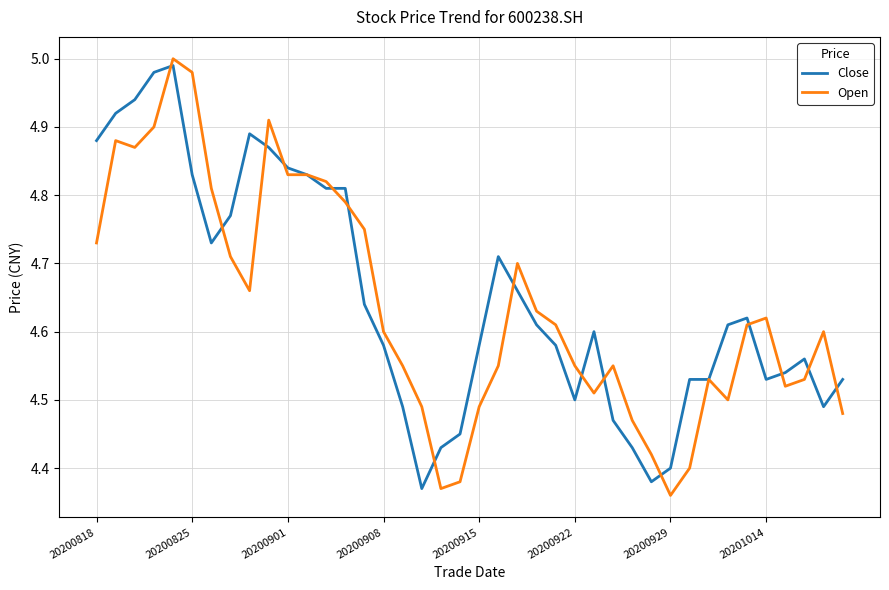

True or false: Close and Open intersect in this chart.

True